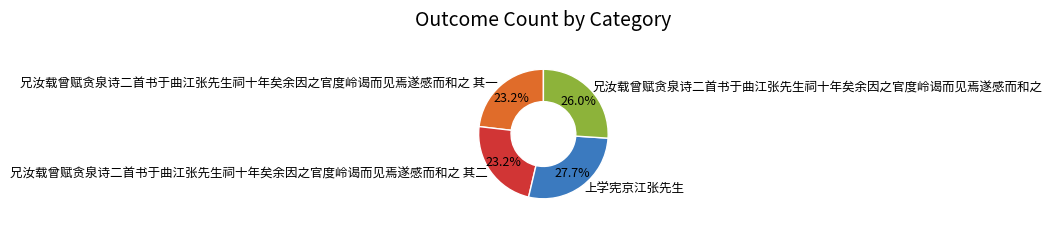

Does 兄汝载曾赋贪泉诗二首书于曲江张先生祠十年矣余因之官度岭谒而见焉遂感而和之 account for over 50% of the chart?

No